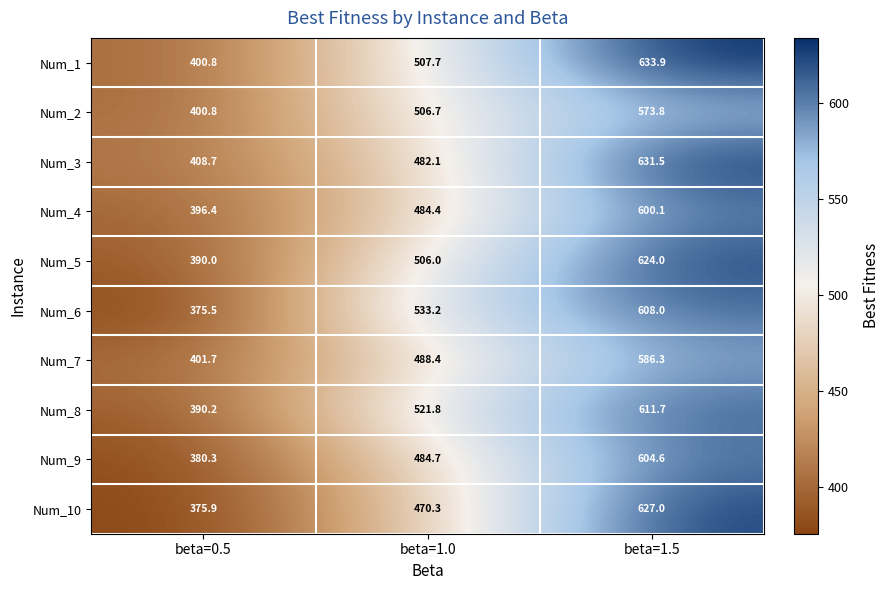

How many distinct data groups are displayed?

10